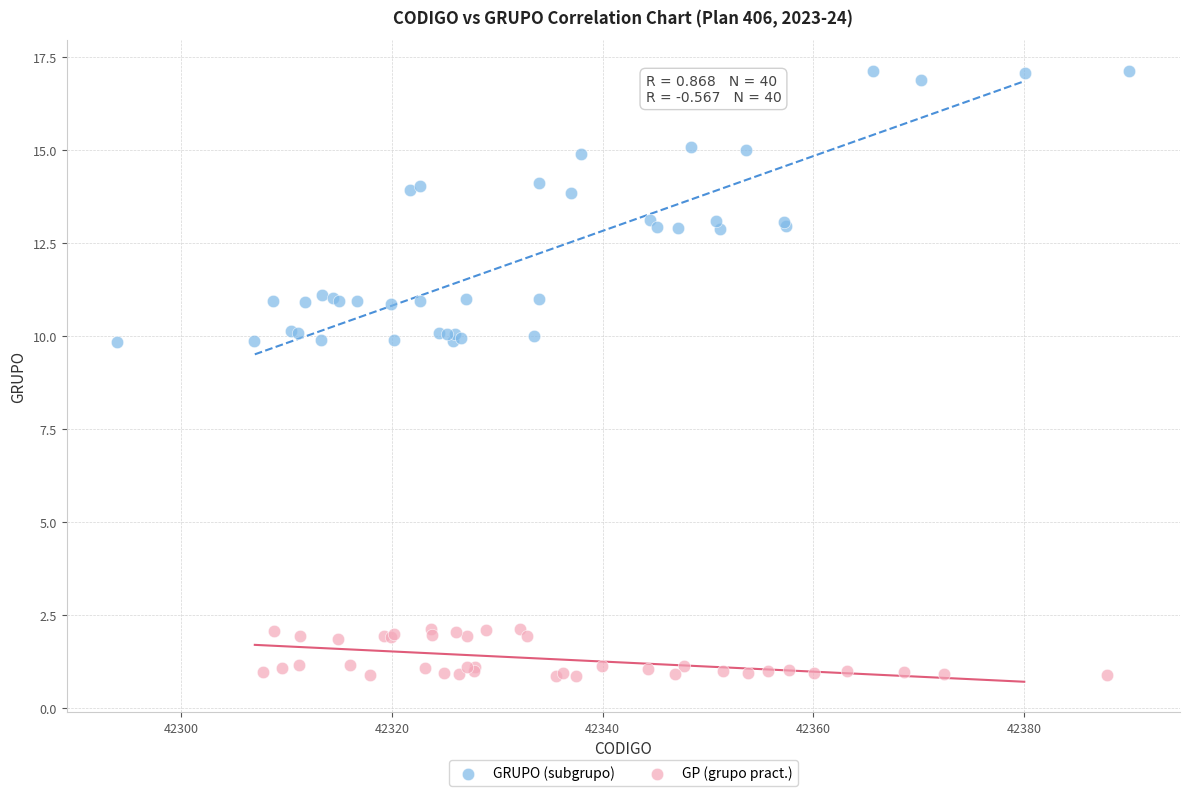

Which series contains the highest Y value?

GRUPO (subgrupo)